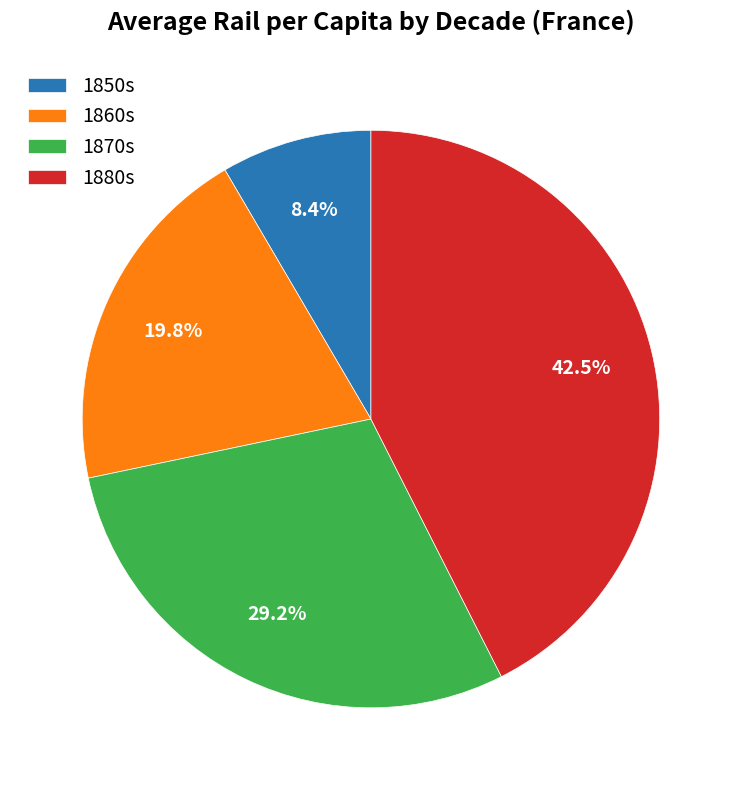

What is the ratio of the value at 1870s to the value at 1860s?

1.5